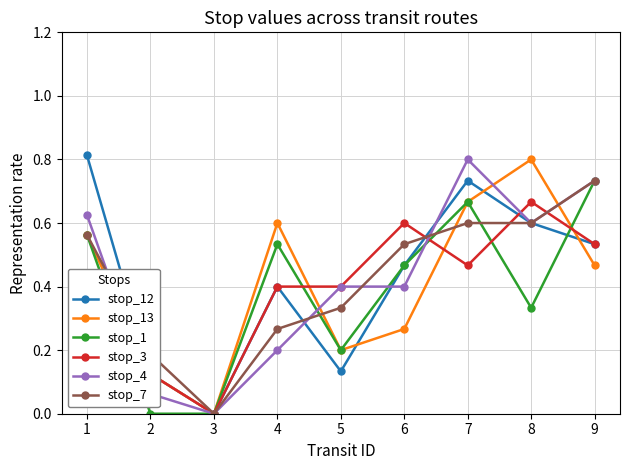

Does the chart display data point markers on the line(s)?

Yes